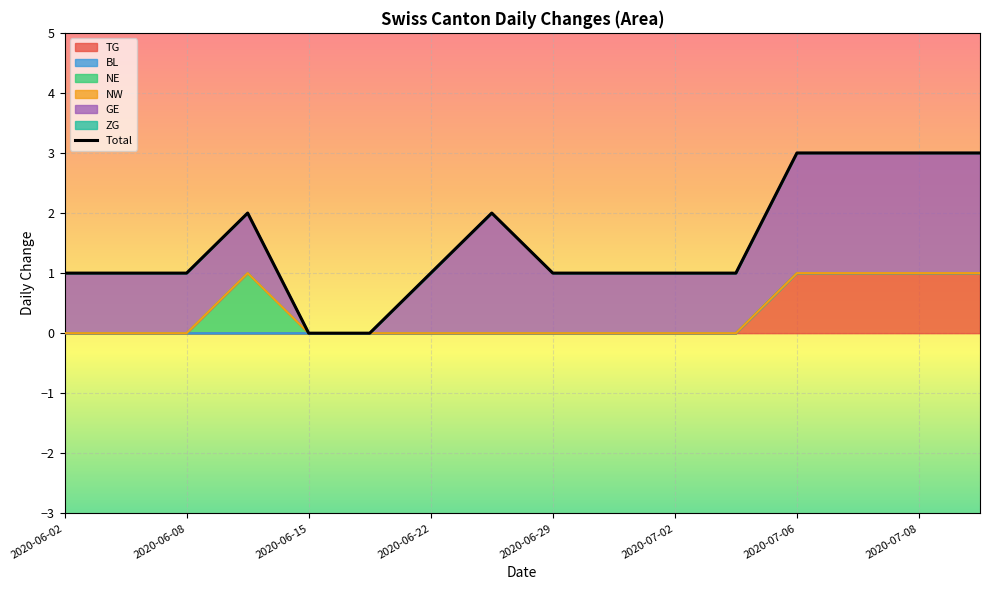

Reading left to right, extract all data points from this chart.

1	1	1	2	0	0	1	2	1	1	1	1	3	3	3	3